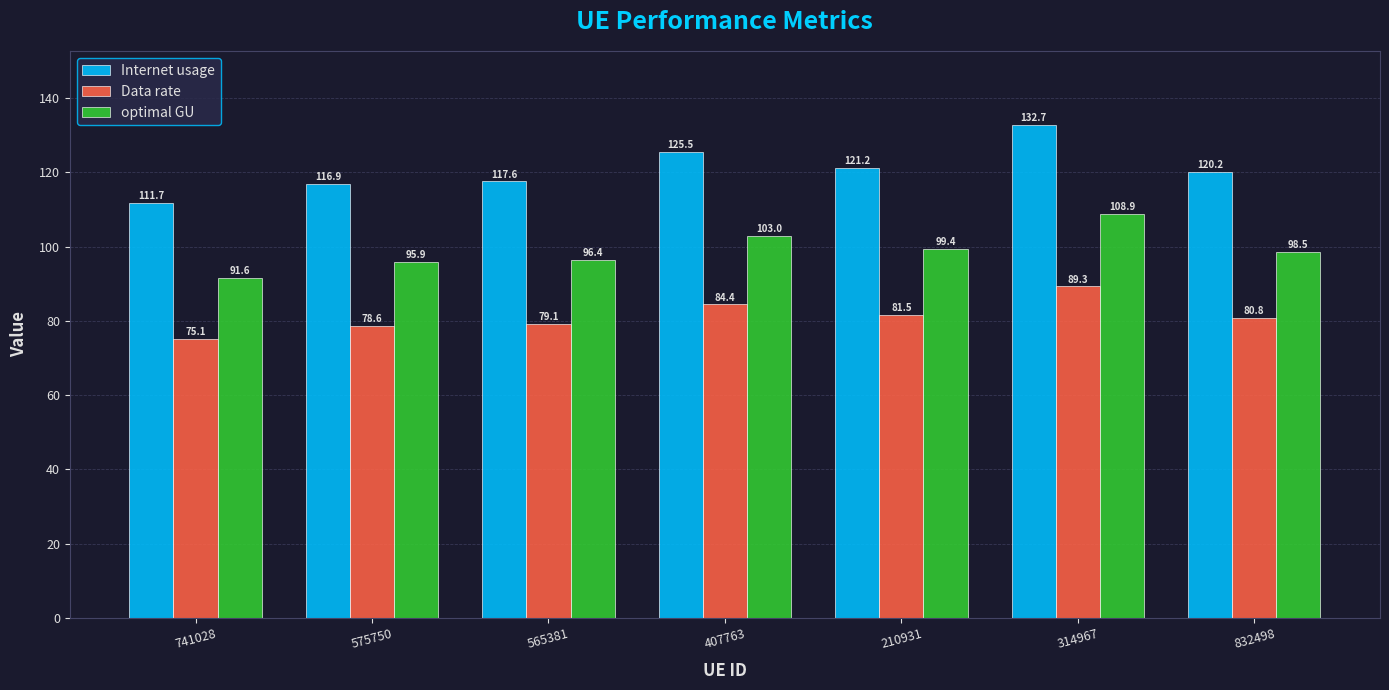

Reading left to right, list all the values displayed in this chart.

Internet usage: 111.7	116.9	117.6	125.5	121.2	132.7	120.2
Data rate: 75.1	78.6	79.1	84.4	81.5	89.3	80.8
optimal GU: 91.6	95.9	96.4	103.0	99.4	108.9	98.5